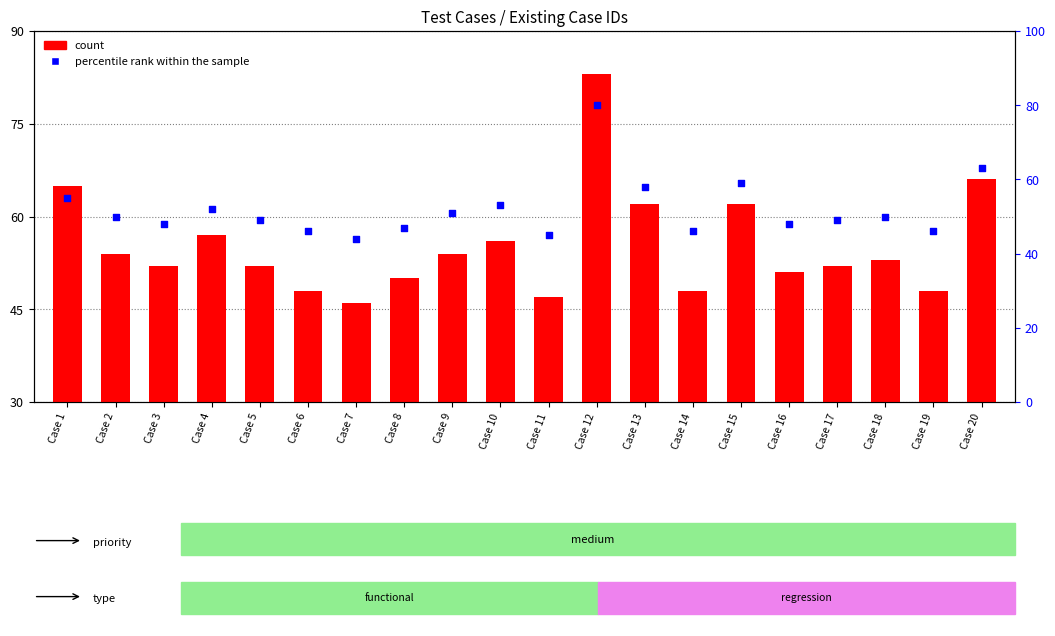

Which series has the widest spread of Y values?

count